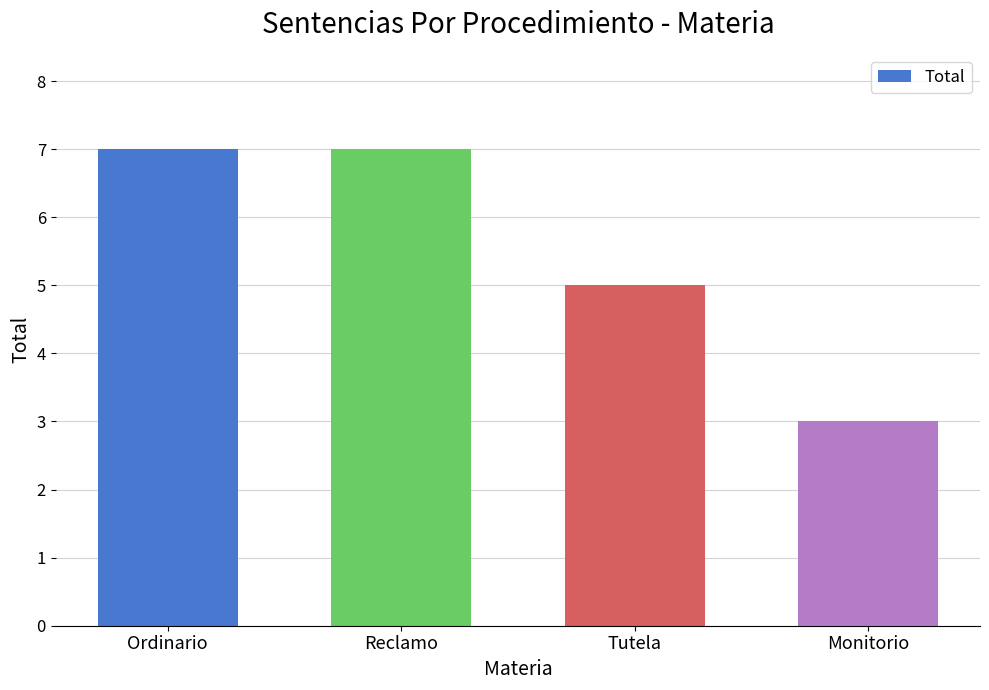

At which category does the chart reach its minimum across all series?

Monitorio